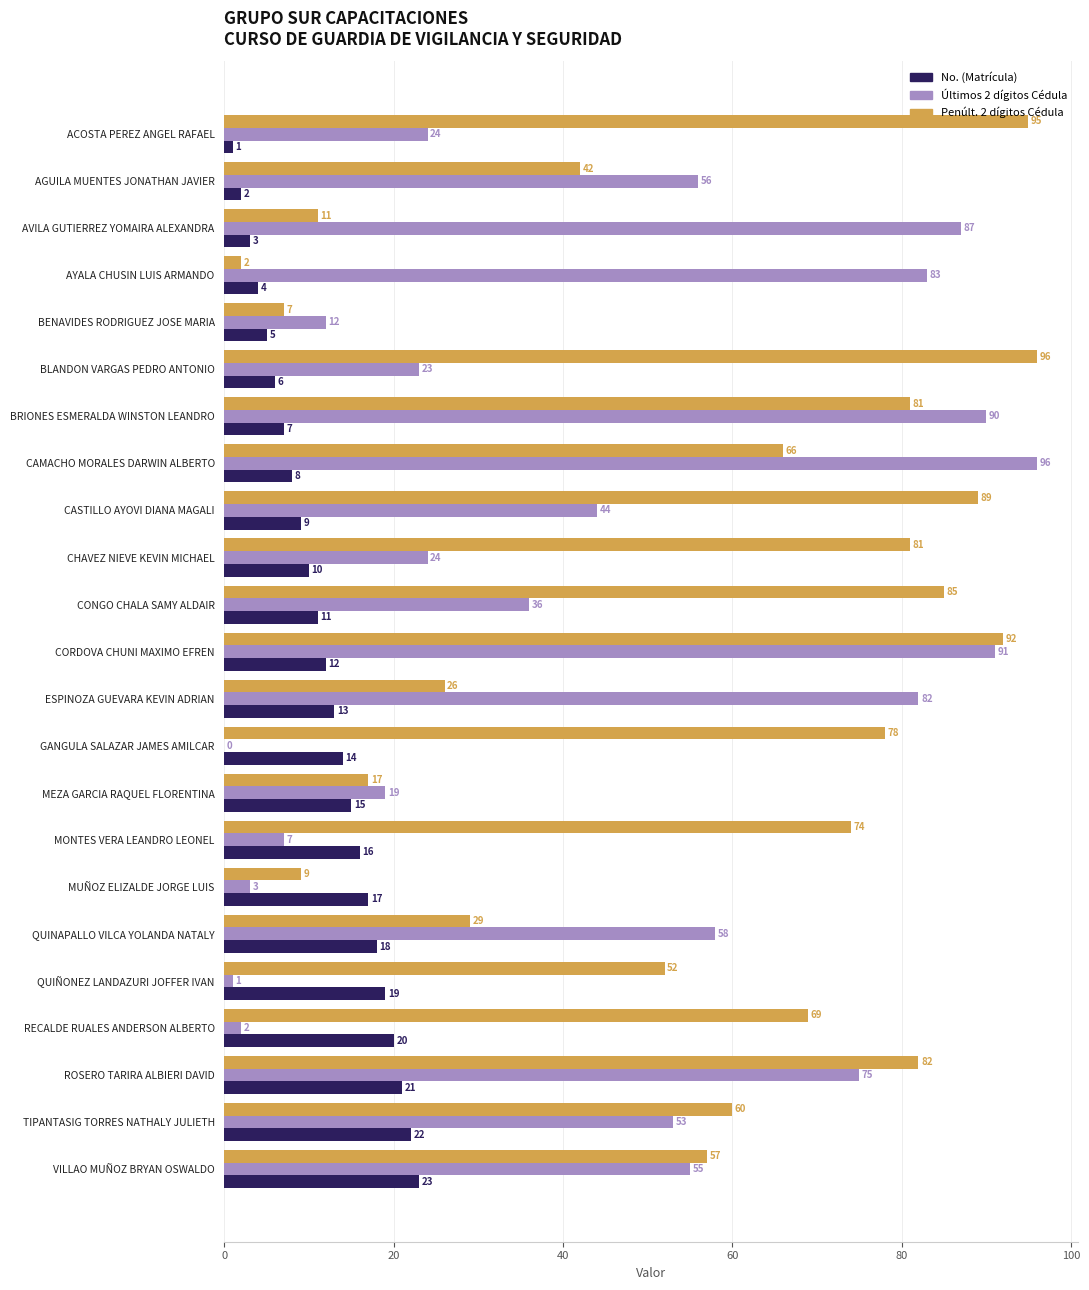

What is the greatest value displayed?

96